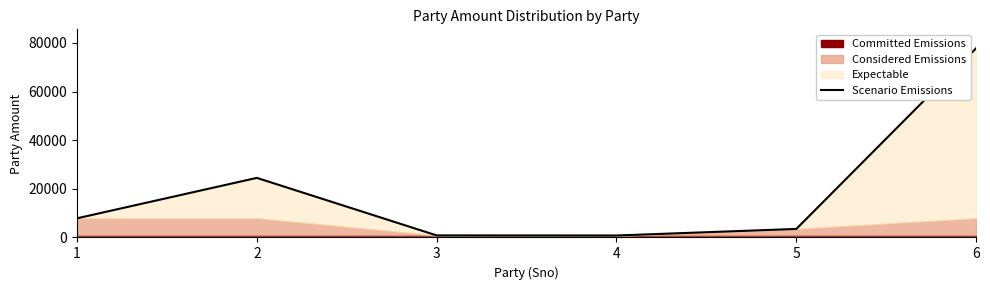

Is it true that the value at 2 is 24500?

True